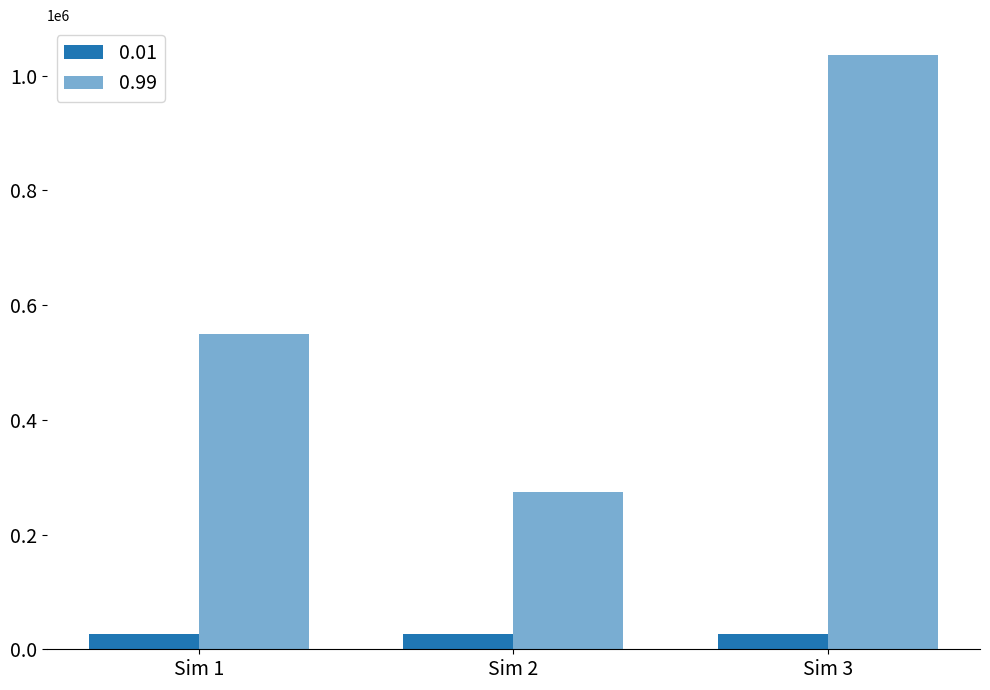

At Sim 1, list the series in order from smallest to largest.

0.01, 0.99